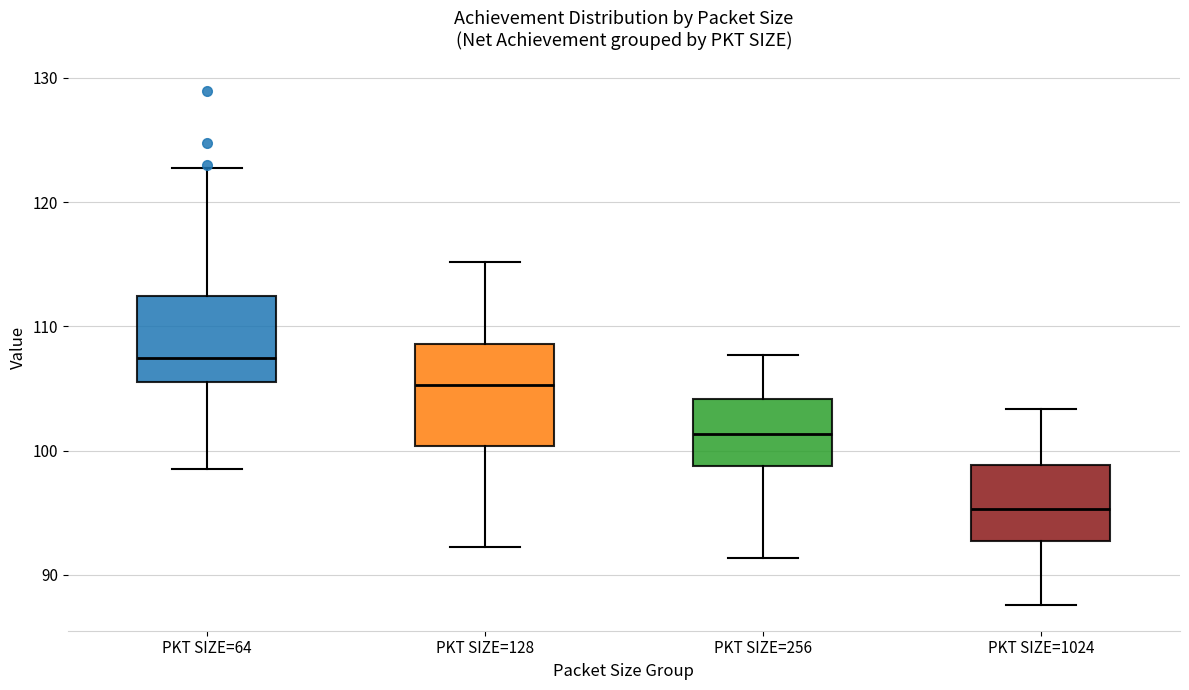

Reading left to right, read every box against the y-axis: the position of its median line, the range the box covers, and the ends of its whiskers. The values are not printed on the chart, so give them approximately, as read against the axis.

PKT SIZE=64: median 107, box 106 to 112, whiskers 99 to 123
PKT SIZE=128: median 105, box 100 to 109, whiskers 92 to 115
PKT SIZE=256: median 101, box 99 to 104, whiskers 91 to 108
PKT SIZE=1024: median 95, box 93 to 99, whiskers 88 to 103